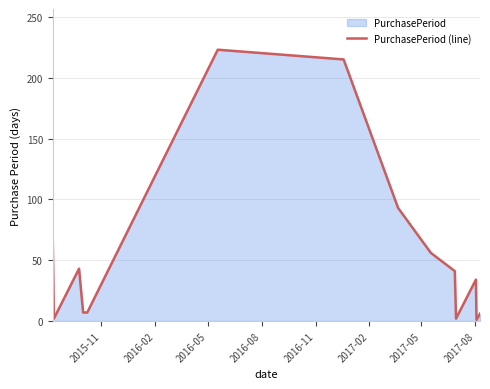

How many lines are shown in the chart?

1